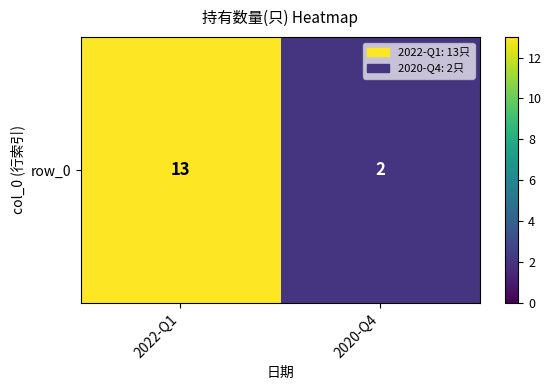

What is the difference between the maximum and minimum values?

11